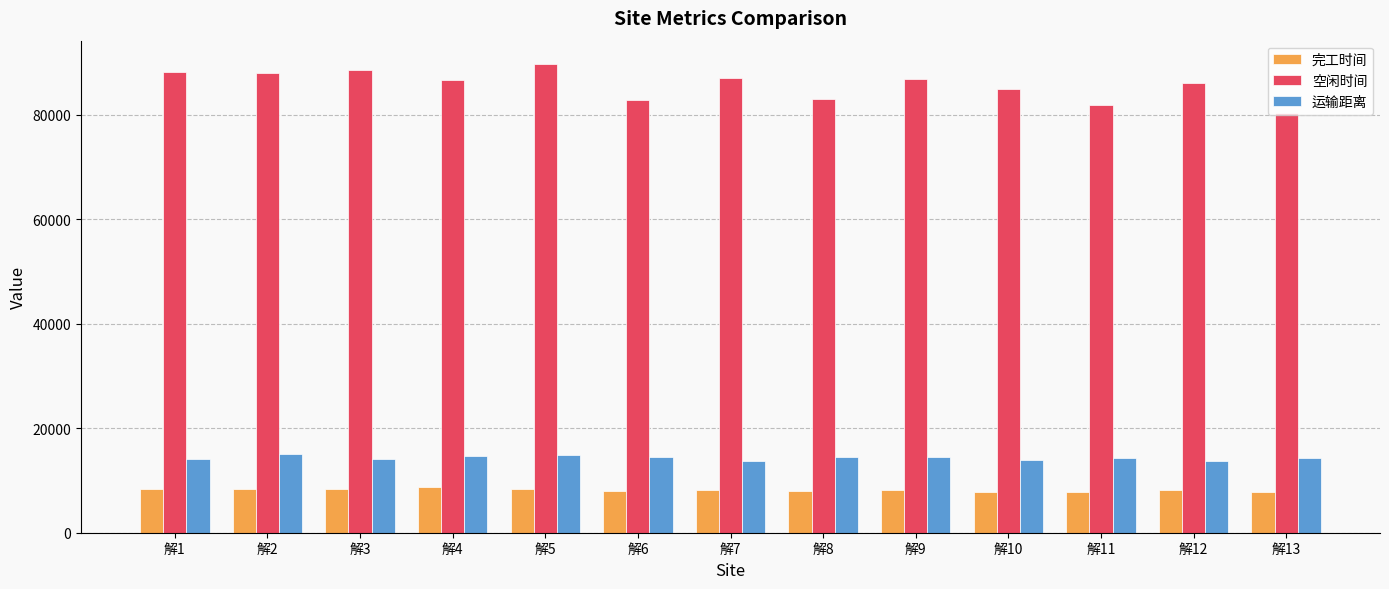

At how many categories does at least one series exceed 71585?

13